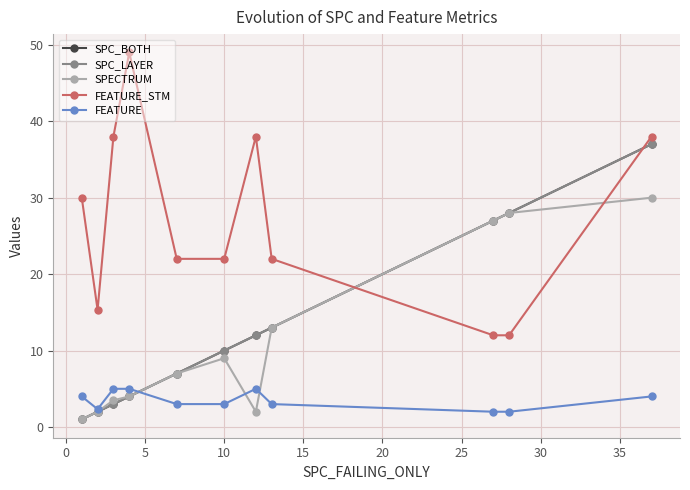

Is this an area chart (filled region under the line)?

No